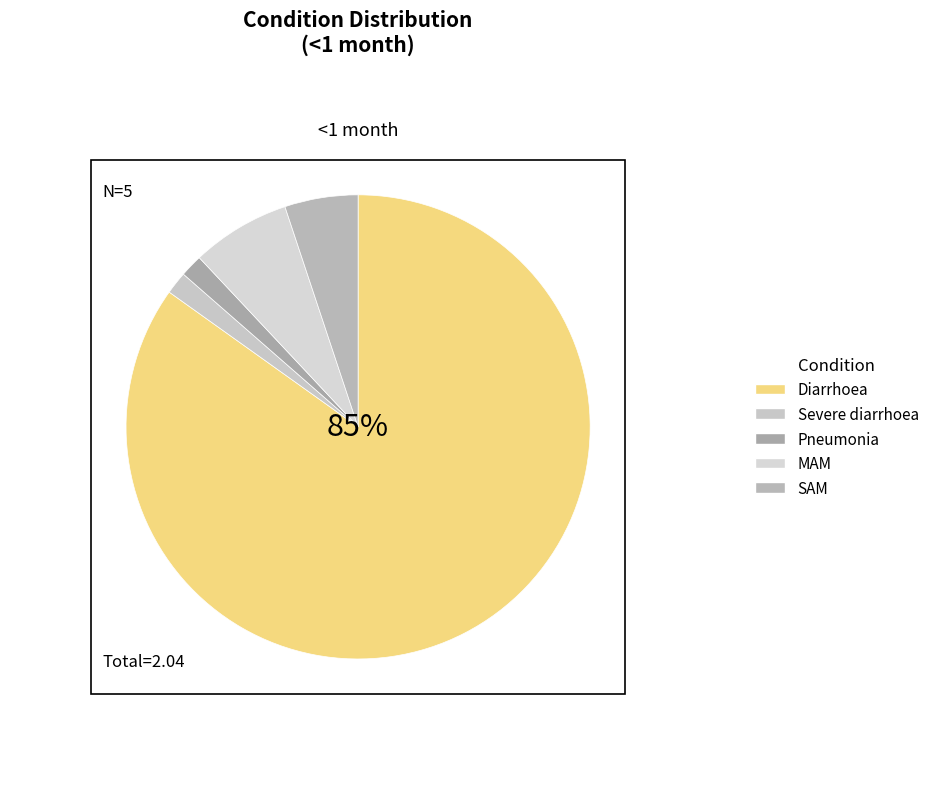

Count the number of slices in the pie.

5